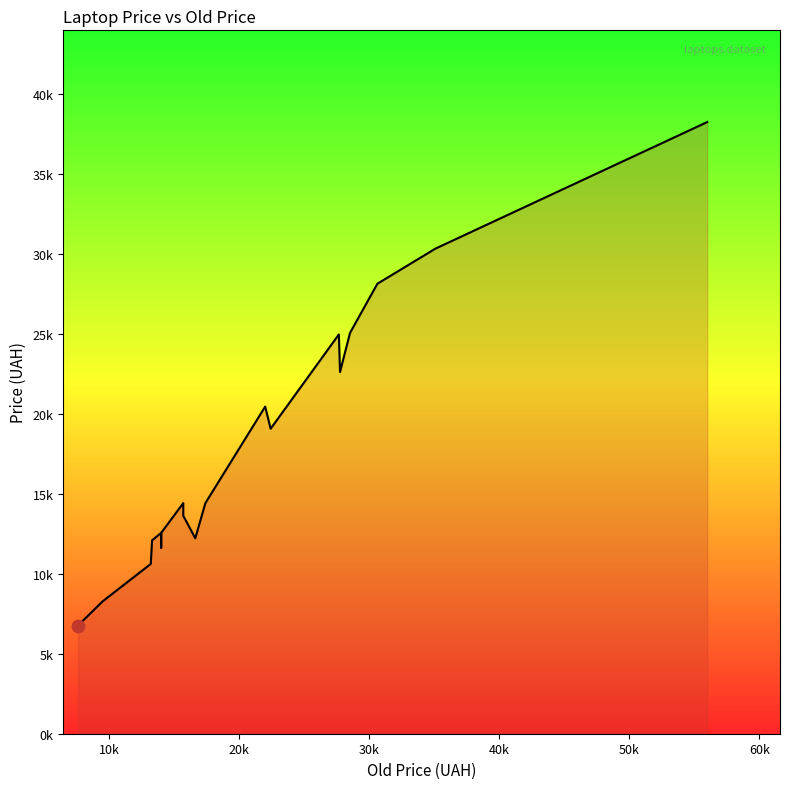

Between 30k and 20k, which is larger?

30k